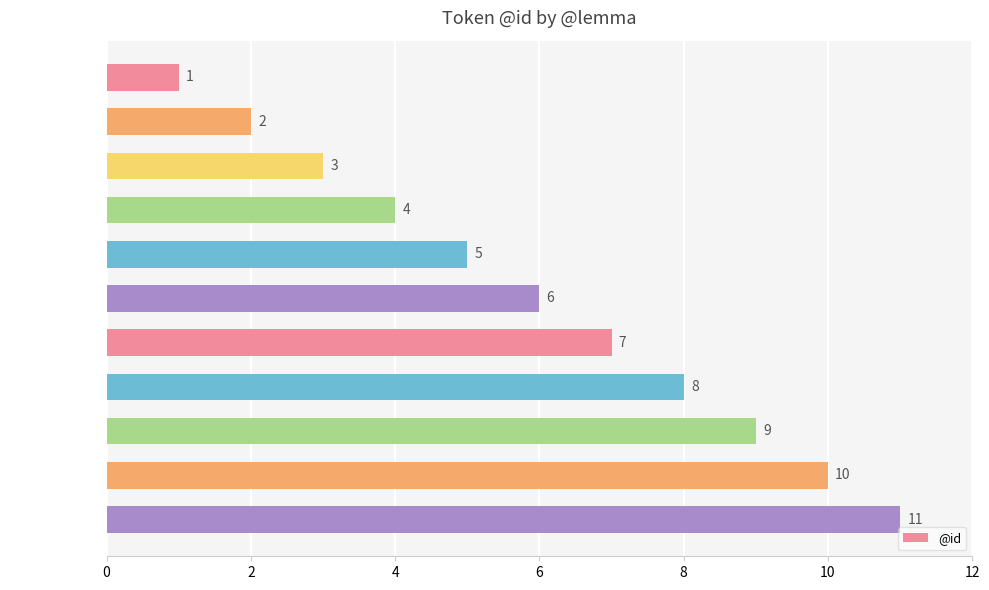

The value at punc1 (2) is 6. True or false?

False